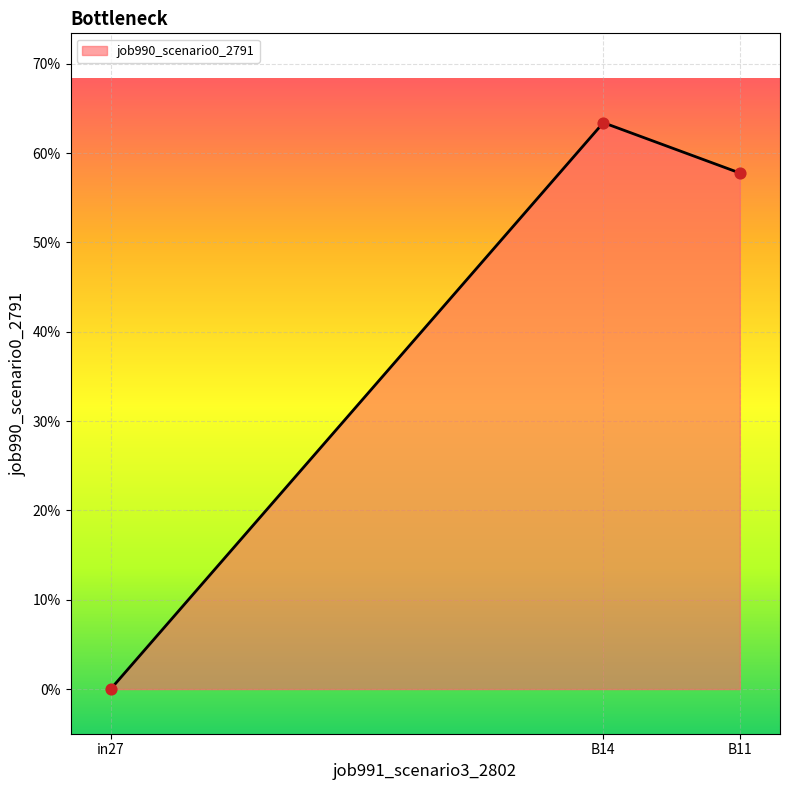

What is the change in value from B14 to B11?

-0.1